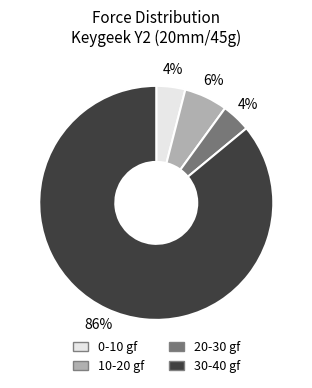

Does 20-30 gf account for over 50% of the chart?

No